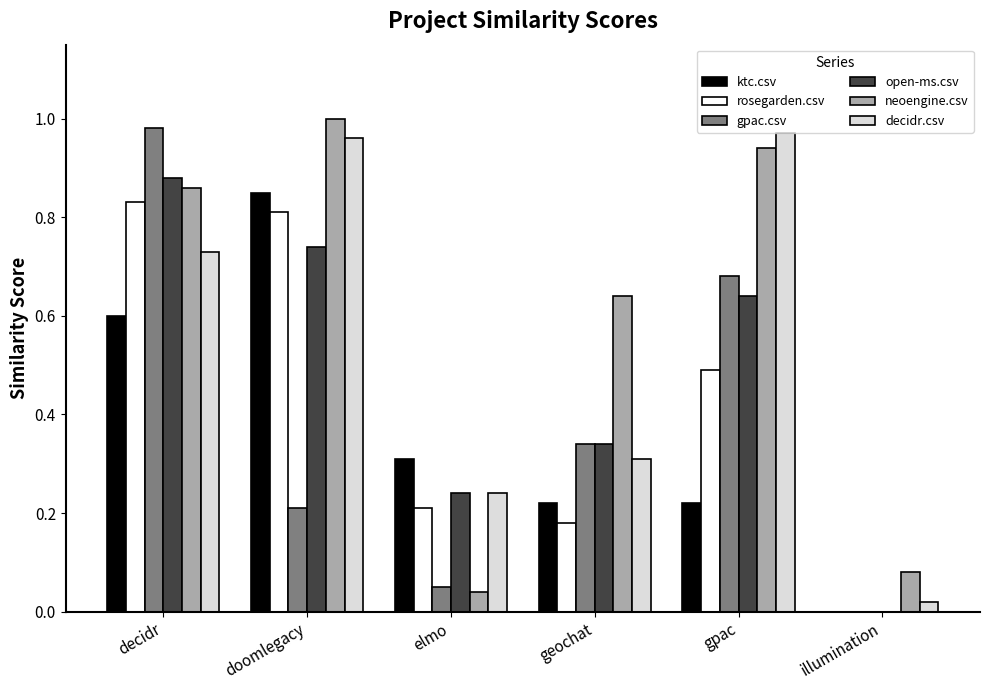

How many groups of bars are there?

6